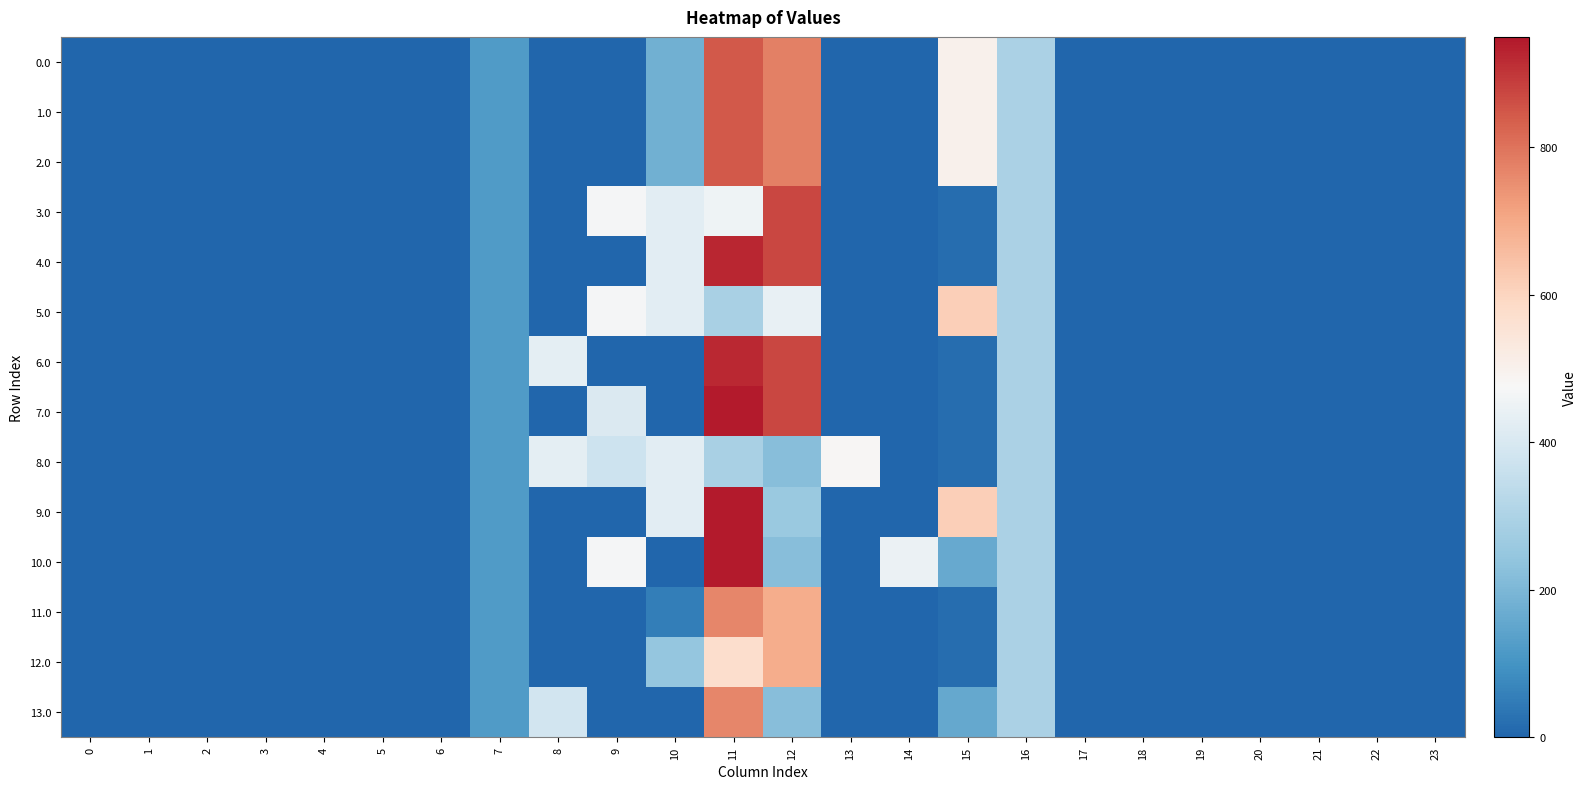

Reading right to left, extract all data points from this chart.

0.0: 23=0.0	22=0.0	21=0.0	20=0.0	19=0.0	18=0.0	17=0.0	16=294.5	15=502.1	14=0.0	13=0.5	12=777.4	11=845.6	10=181.5	9=0.0	8=0.0	7=120.6	6=0.0	5=0.0	4=0.0	3=0.0	2=0.0	1=0.0	0=0.0
1.0: 23=0.0	22=0.0	21=0.0	20=0.0	19=0.0	18=0.0	17=0.0	16=294.5	15=502.1	14=0.0	13=0.5	12=777.4	11=845.6	10=181.5	9=0.0	8=0.0	7=120.6	6=0.0	5=0.0	4=0.0	3=0.0	2=0.0	1=0.0	0=0.0
2.0: 23=0.0	22=0.0	21=0.0	20=0.0	19=0.0	18=0.0	17=0.0	16=294.5	15=502.1	14=0.0	13=0.5	12=777.4	11=845.6	10=181.5	9=0.0	8=0.0	7=120.6	6=0.0	5=0.0	4=0.0	3=0.0	2=0.0	1=0.0	0=0.0
3.0: 23=0.0	22=0.0	21=0.0	20=0.0	19=0.0	18=0.0	17=0.0	16=294.5	15=18.3	14=0.0	13=0.0	12=873.9	11=455.8	10=426.2	9=470.0	8=0.0	7=120.6	6=0.0	5=0.0	4=0.0	3=0.0	2=0.0	1=0.0	0=0.0
4.0: 23=0.0	22=0.0	21=0.0	20=0.0	19=0.0	18=0.0	17=0.0	16=294.5	15=18.3	14=0.0	13=0.0	12=873.9	11=925.7	10=426.2	9=0.0	8=0.0	7=120.6	6=0.0	5=0.0	4=0.0	3=0.0	2=0.0	1=0.0	0=0.0
5.0: 23=0.0	22=0.0	21=0.0	20=0.0	19=0.0	18=0.0	17=0.0	16=294.5	15=615.9	14=0.0	13=0.0	12=439.1	11=293.0	10=426.2	9=470.0	8=0.0	7=120.6	6=0.0	5=0.0	4=0.0	3=0.0	2=0.0	1=0.0	0=0.0
6.0: 23=0.0	22=0.0	21=0.0	20=0.0	19=0.0	18=0.0	17=0.0	16=294.5	15=18.3	14=0.0	13=0.0	12=873.9	11=921.6	10=0.0	9=0.0	8=430.3	7=120.6	6=0.0	5=0.0	4=0.0	3=0.0	2=0.0	1=0.0	0=0.0
7.0: 23=0.0	22=0.0	21=0.0	20=0.0	19=0.0	18=0.0	17=0.0	16=294.5	15=18.3	14=0.0	13=0.0	12=873.9	11=945.0	10=0.0	9=406.9	8=0.0	7=120.6	6=0.0	5=0.0	4=0.0	3=0.0	2=0.0	1=0.0	0=0.0
8.0: 23=0.0	22=0.0	21=0.0	20=0.0	19=0.0	18=0.0	17=0.0	16=294.5	15=18.3	14=0.0	13=481.1	12=221.9	11=293.0	10=426.2	9=373.4	8=430.3	7=120.6	6=0.0	5=0.0	4=0.0	3=0.0	2=0.0	1=0.0	0=0.0
9.0: 23=0.0	22=0.0	21=0.0	20=0.0	19=0.0	18=0.0	17=0.0	16=294.5	15=615.9	14=0.0	13=0.0	12=257.1	11=945.0	10=426.2	9=0.0	8=0.0	7=120.6	6=0.0	5=0.0	4=0.0	3=0.0	2=0.0	1=0.0	0=0.0
10.0: 23=0.0	22=0.0	21=0.0	20=0.0	19=0.0	18=0.0	17=0.0	16=294.5	15=160.8	14=446.5	13=0.0	12=221.9	11=945.0	10=0.0	9=470.0	8=0.0	7=120.6	6=0.0	5=0.0	4=0.0	3=0.0	2=0.0	1=0.0	0=0.0
11.0: 23=0.0	22=0.0	21=0.0	20=0.0	19=0.0	18=0.0	17=0.0	16=294.5	15=18.3	14=0.0	13=0.0	12=693.9	11=765.0	10=54.2	9=0.0	8=0.0	7=120.6	6=0.0	5=0.0	4=0.0	3=0.0	2=0.0	1=0.0	0=0.0
12.0: 23=0.0	22=0.0	21=0.0	20=0.0	19=0.0	18=0.0	17=0.0	16=294.5	15=18.3	14=0.0	13=0.0	12=693.9	11=573.0	10=246.2	9=0.0	8=0.0	7=120.6	6=0.0	5=0.0	4=0.0	3=0.0	2=0.0	1=0.0	0=0.0
13.0: 23=0.0	22=0.0	21=0.0	20=0.0	19=0.0	18=0.0	17=0.0	16=294.5	15=158.9	14=0.0	13=0.0	12=221.9	11=765.0	10=0.0	9=0.0	8=385.6	7=120.6	6=0.0	5=0.0	4=0.0	3=0.0	2=0.0	1=0.0	0=0.0